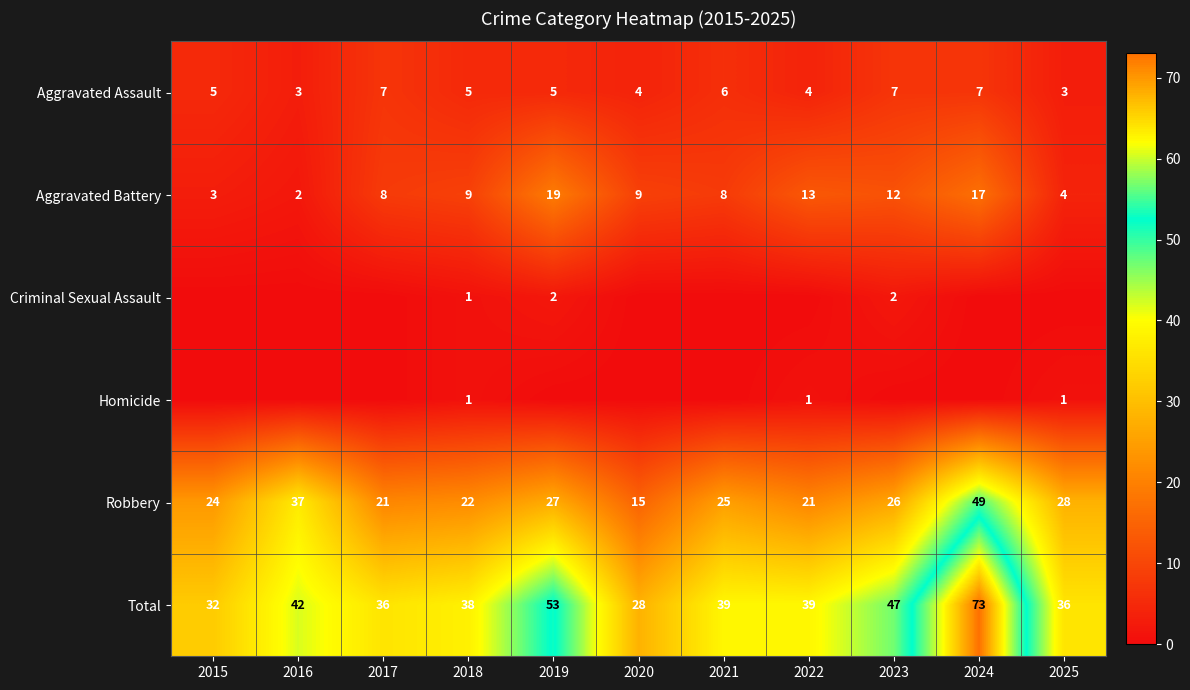

What is the sum of all Aggravated Assault values?

56